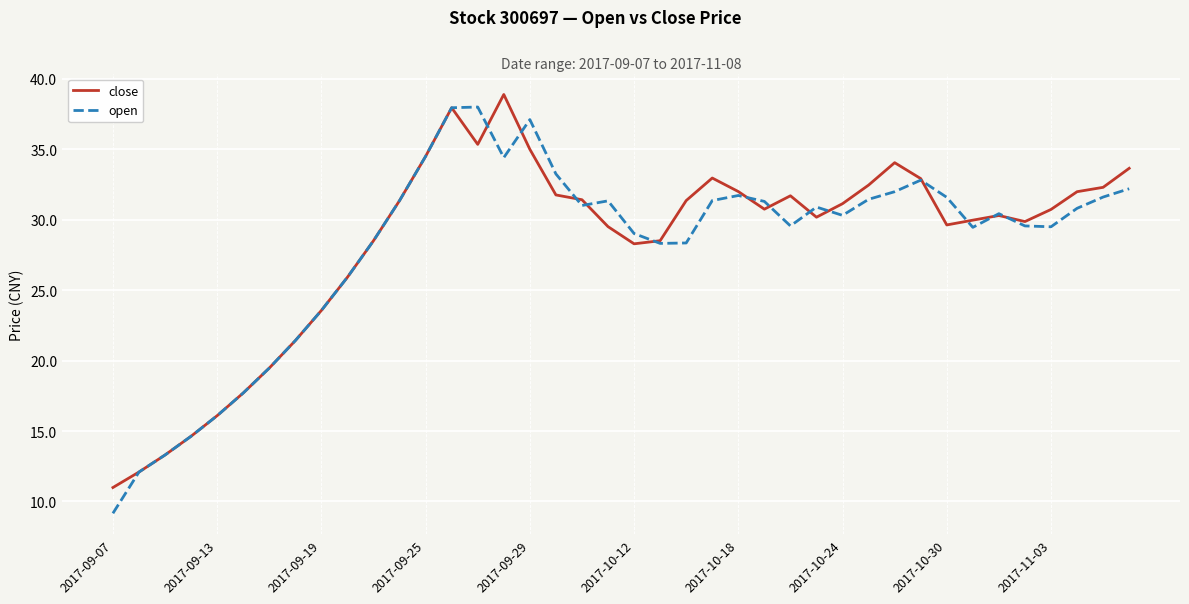

Which series has the largest range (max minus min)?

open